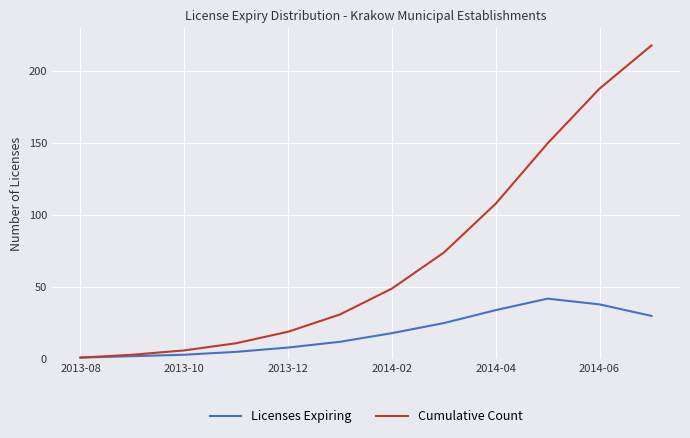

How many series are shown in this chart?

2